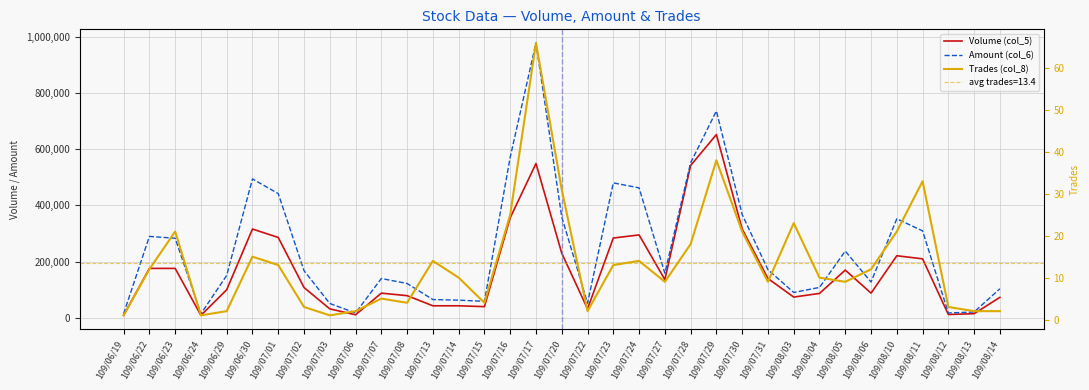

What is the average value of the Volume (col_5) series?

171371